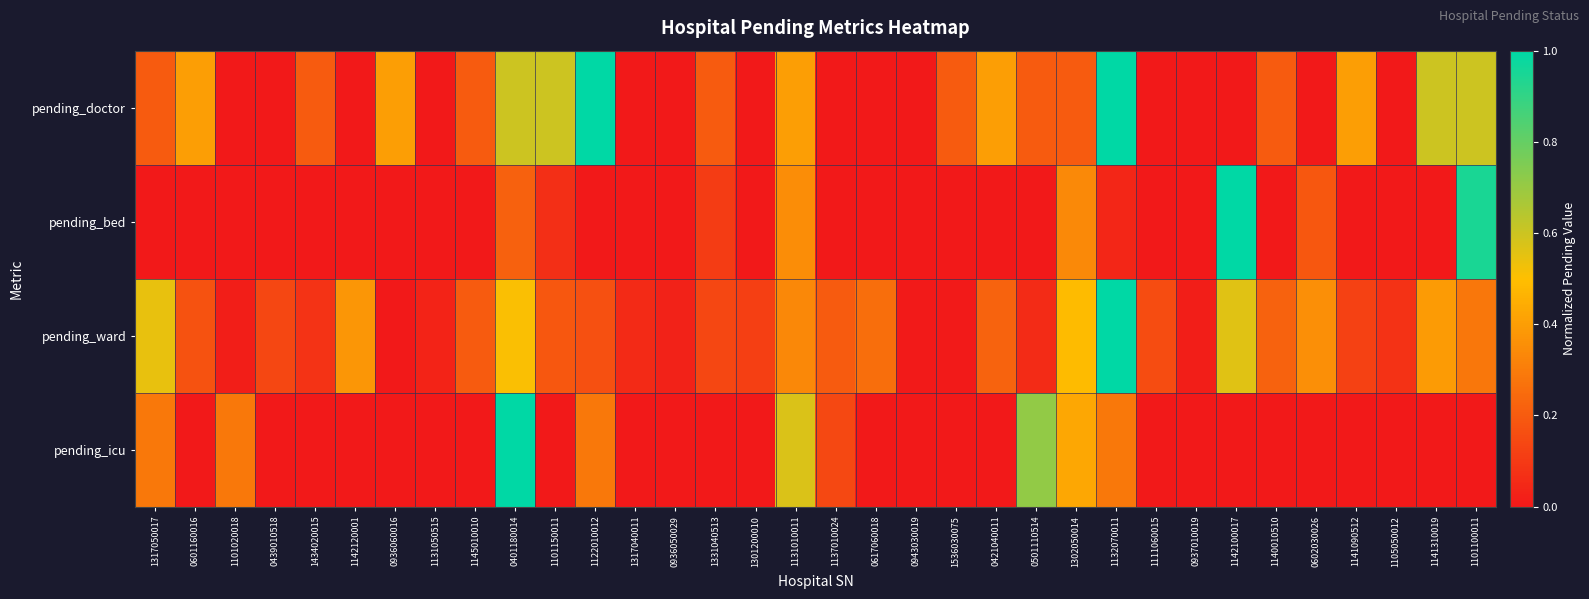

Rank the series at 1145010010 from highest to lowest value.

pending_ward, pending_doctor, pending_bed, pending_icu